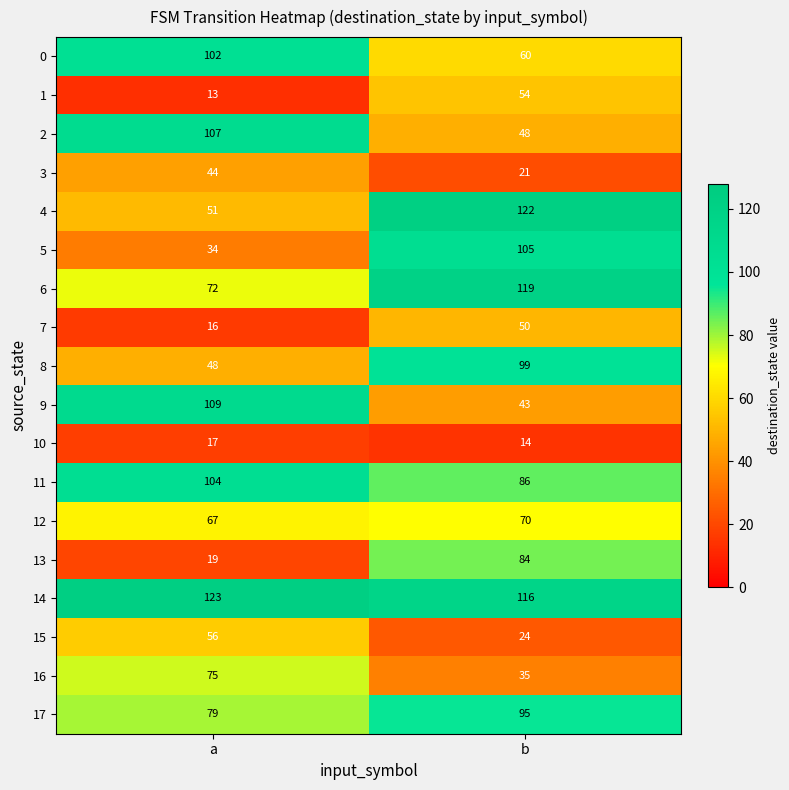

What is the approximate value of 4 at a, to the nearest 10?

50